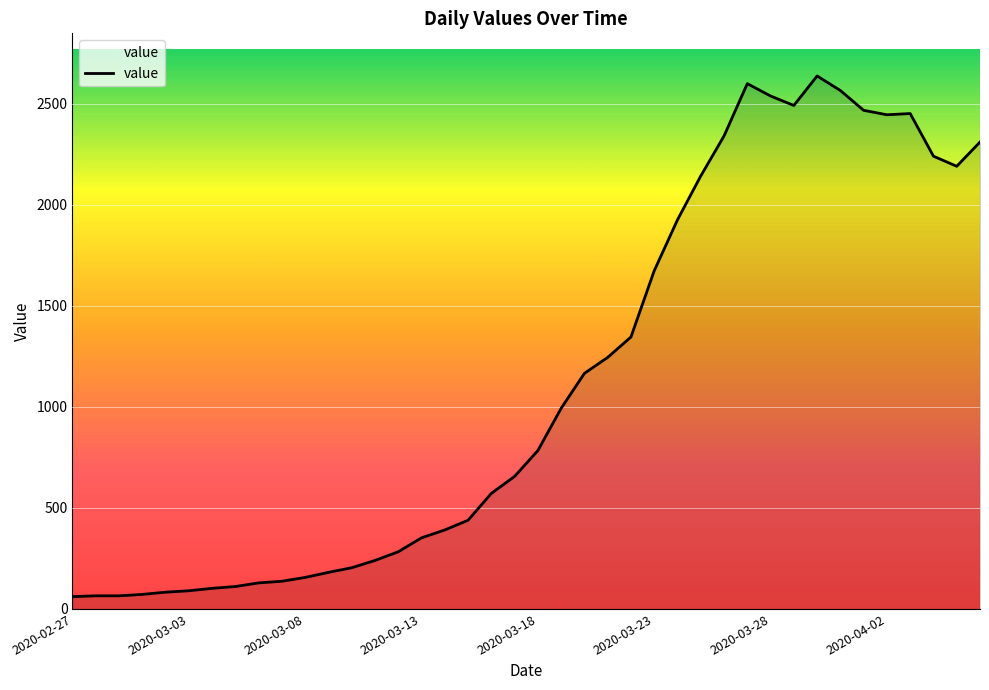

True or false: there are more than 2 points higher than both neighbors.

True